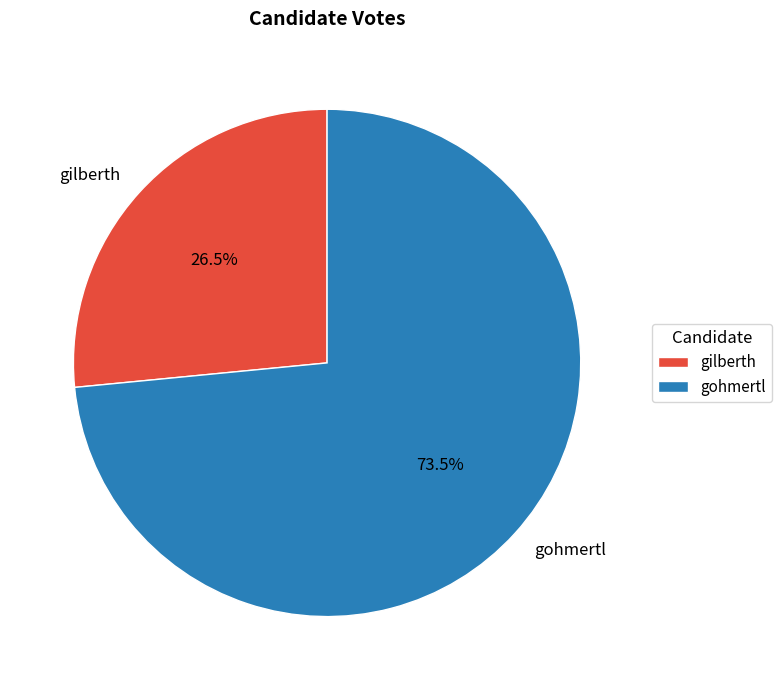

To the nearest percent, what is the average slice percentage?

50%